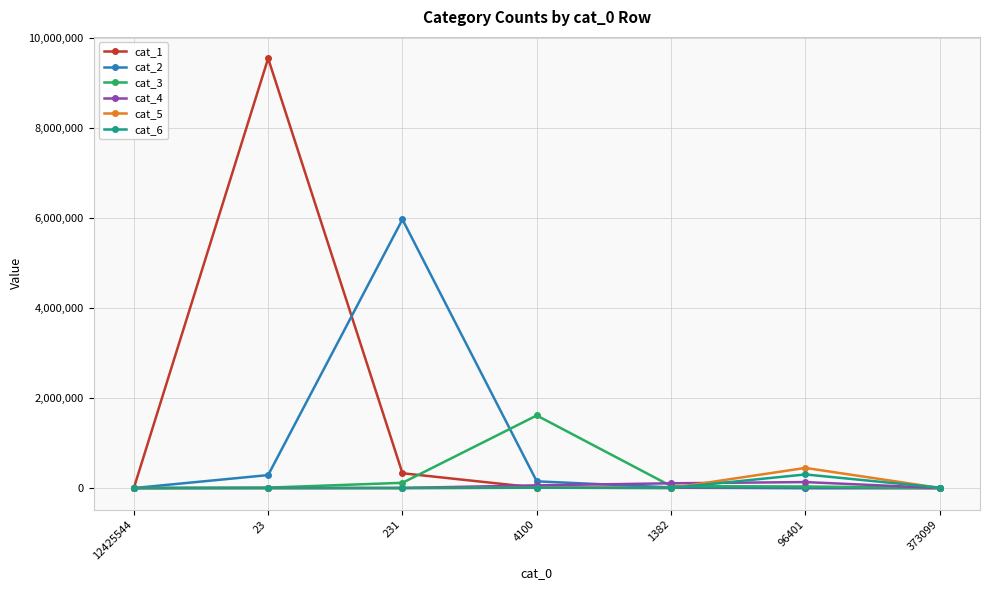

At which category is the sum across all series the highest?

23